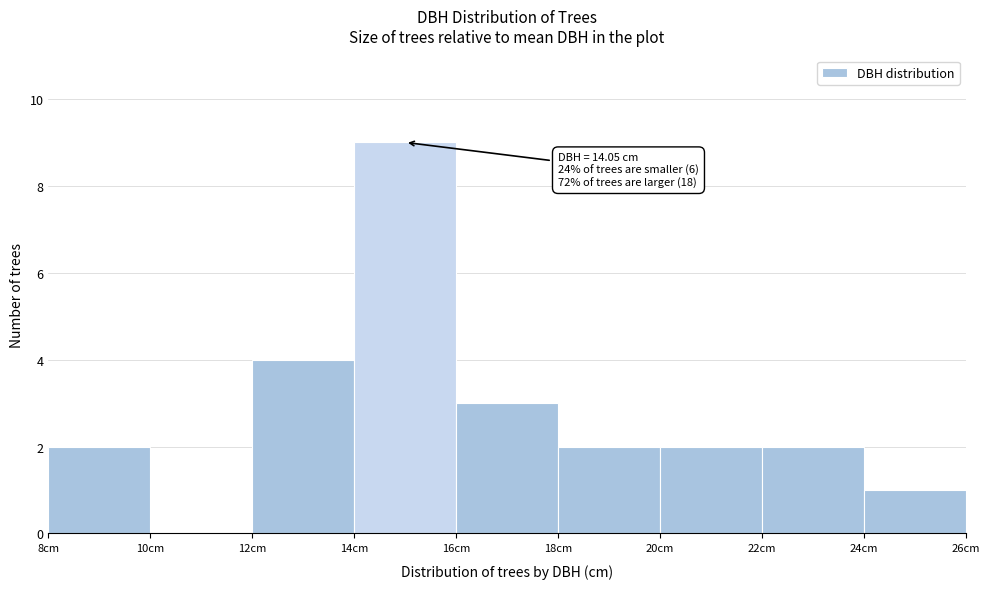

Over which range of the x-axis is the bar tallest?

14 to 16